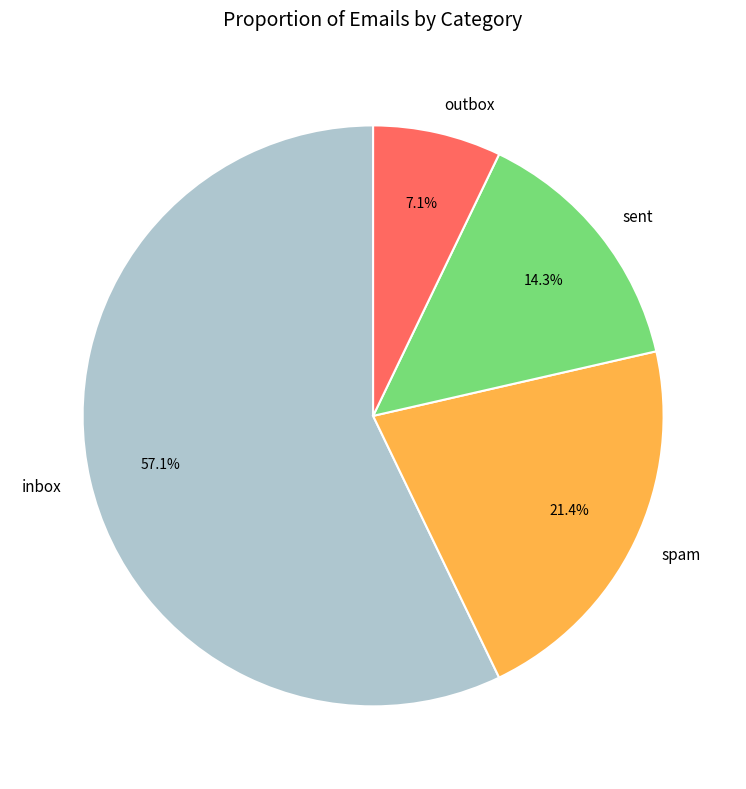

Is there a majority slice in this chart?

Yes